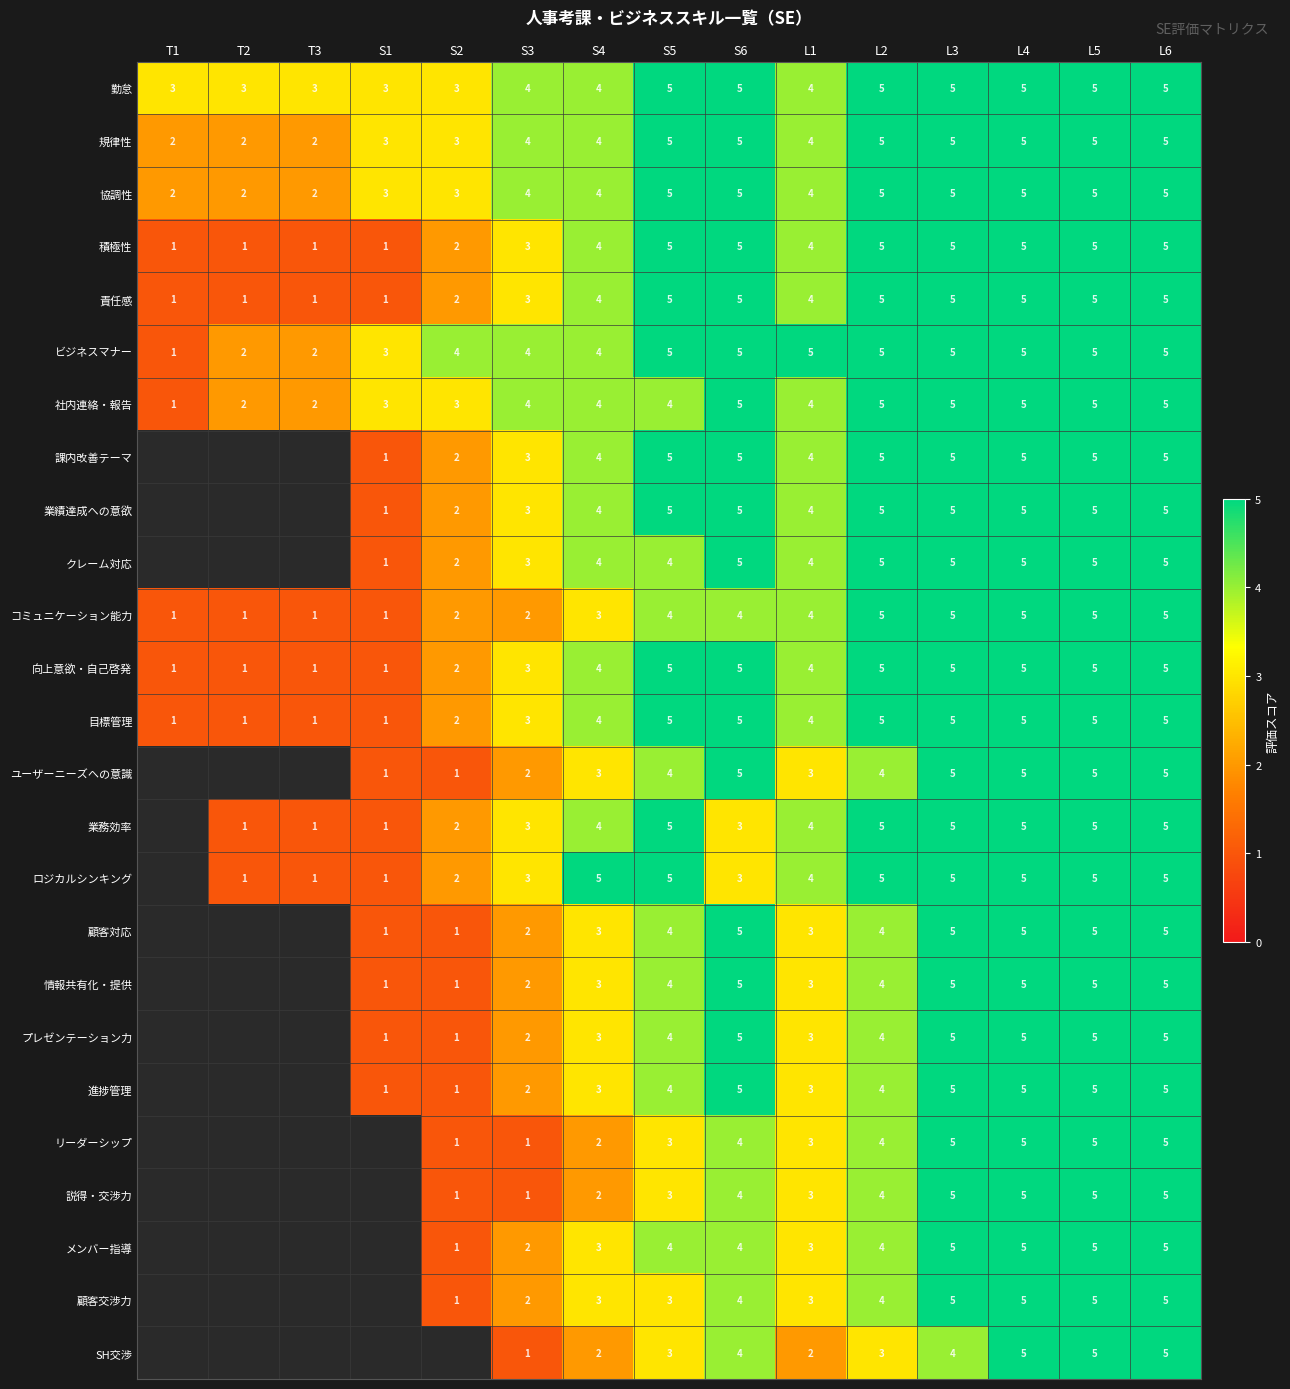

What is the difference between the maximum and minimum values in the 規律性 series?

3